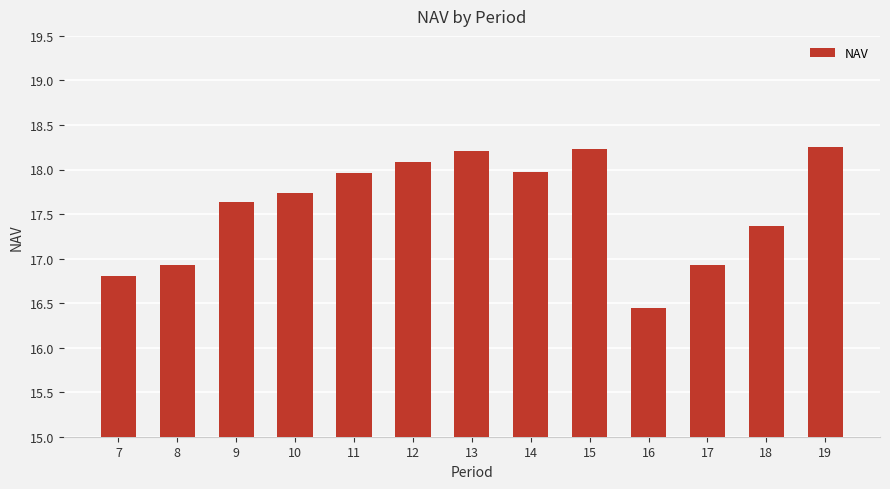

What is the difference between the maximum and minimum values?

1.8